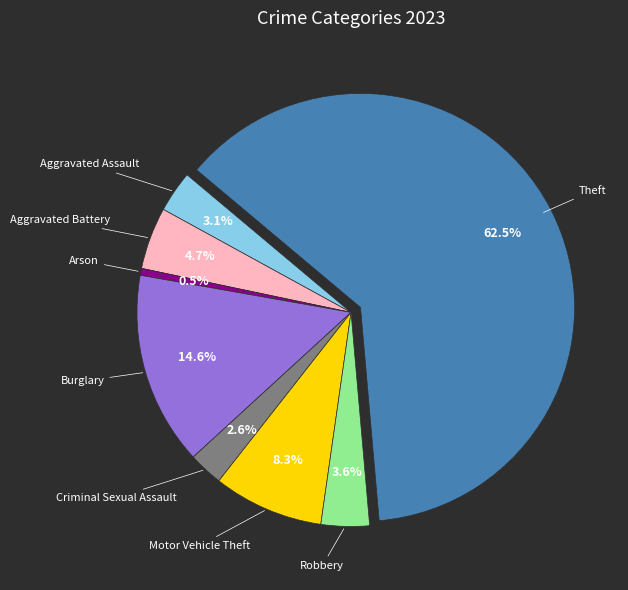

Does any single category account for the majority?

Yes